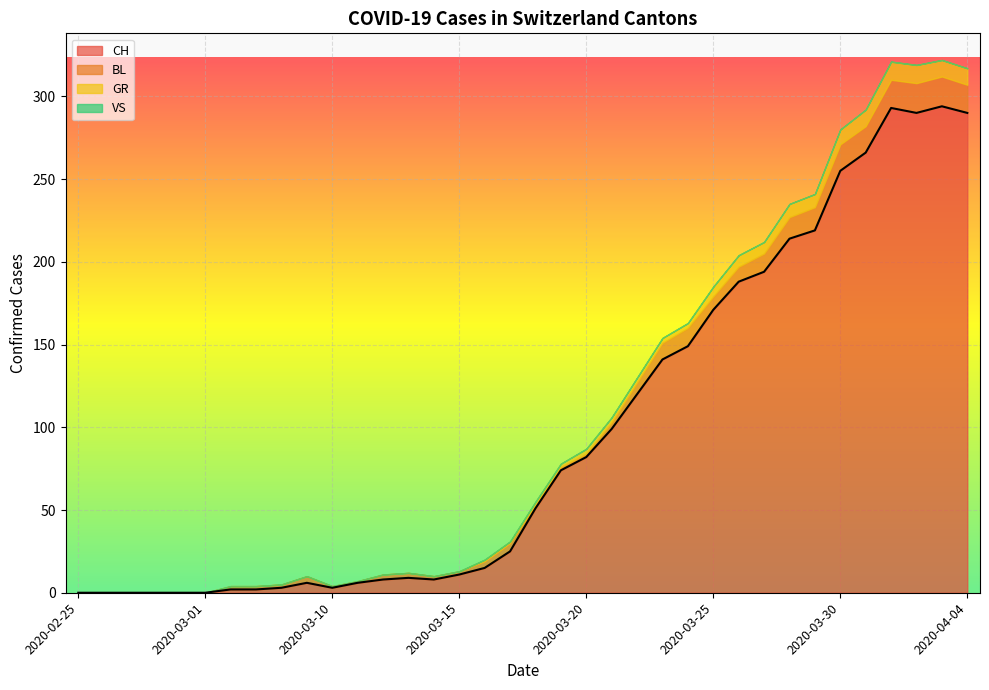

Which series changed the most between 2020-03-10 and 2020-03-26?

CH